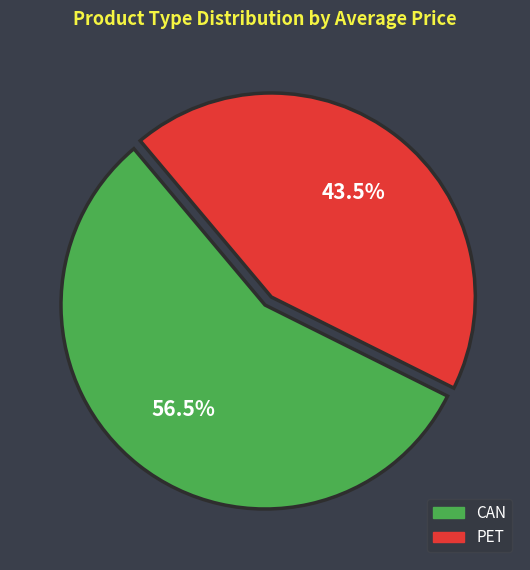

Is it true that PET is 63% of the pie?

False